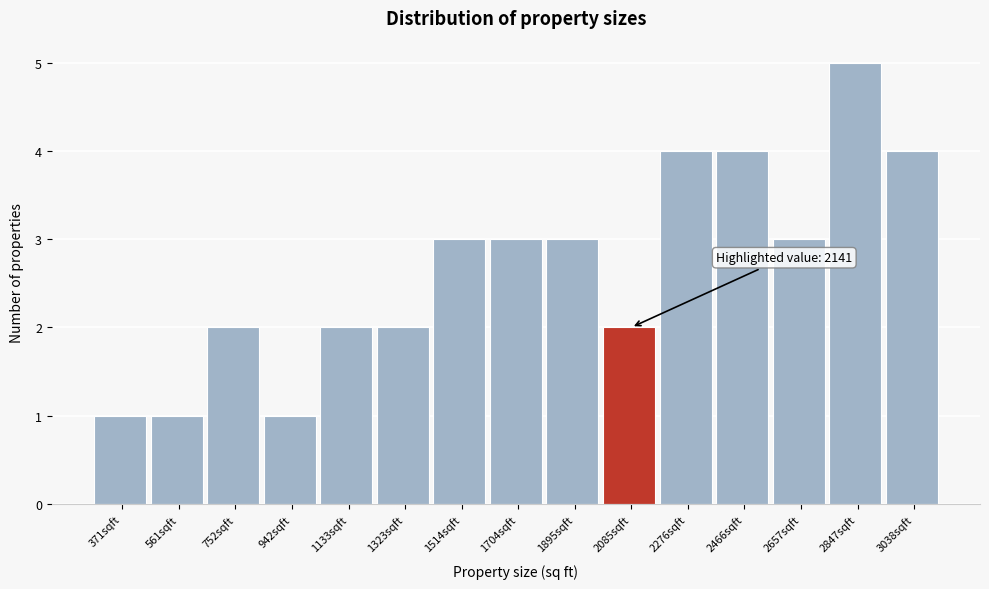

Reading left to right, list all the values displayed in this chart.

371sqft=1	561sqft=1	752sqft=2	942sqft=1	1133sqft=2	1323sqft=2	1514sqft=3	1704sqft=3	1895sqft=3	2085sqft=2	2276sqft=4	2466sqft=4	2657sqft=3	2847sqft=5	3038sqft=4